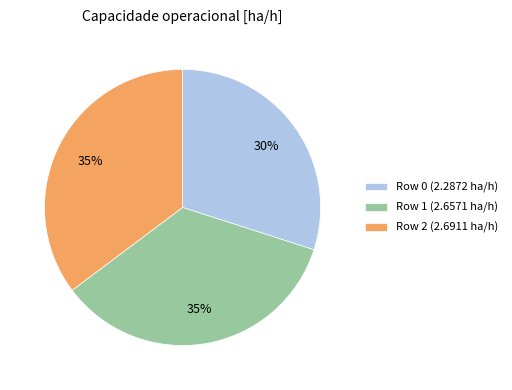

What is the ratio of the value at Row 0 to the value at Row 1?

0.9